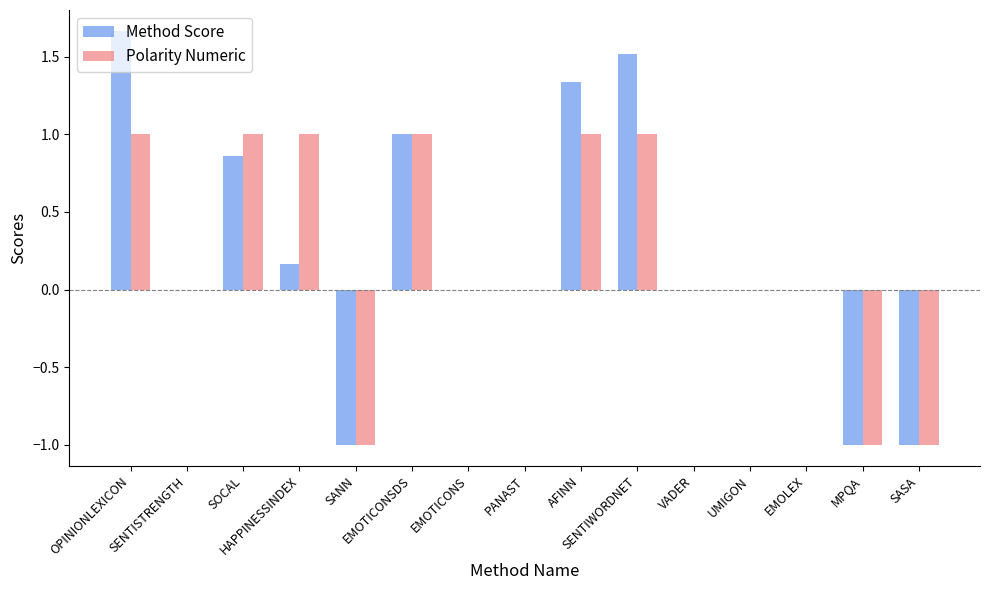

How many categories are shown in the chart?

15